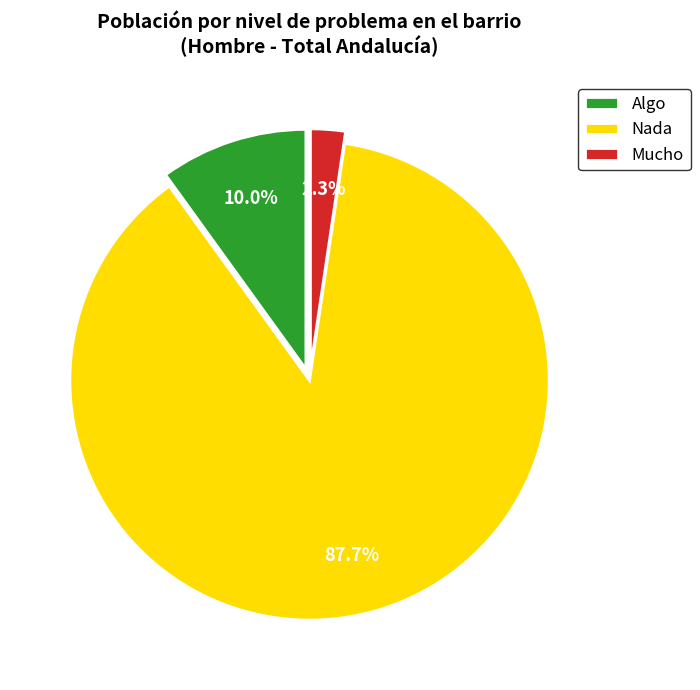

True or false: Algo accounts for 15% of the total.

False